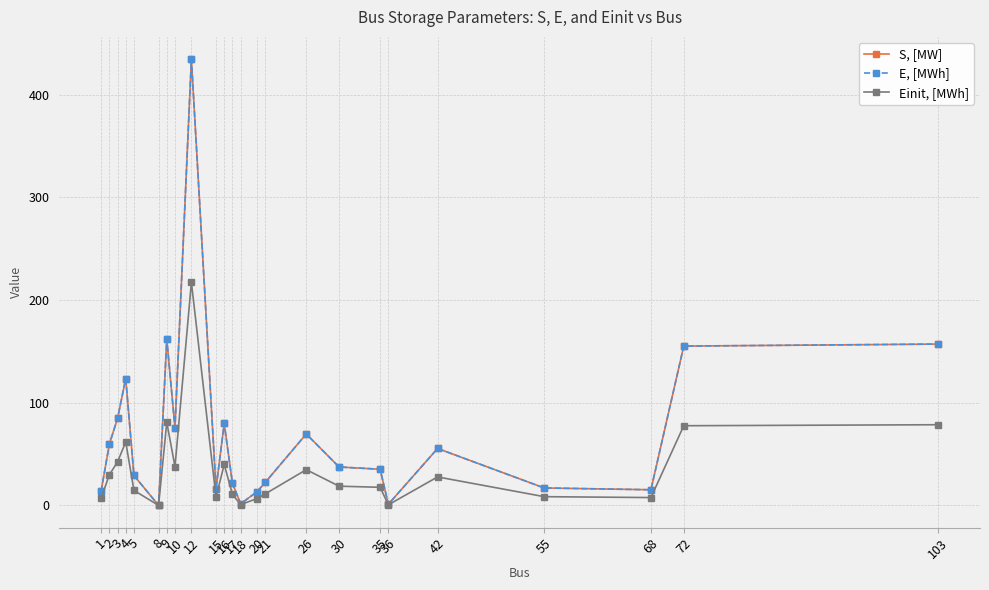

What is the value of the Einit, [MWh] point at the 4th from the left?

61.7